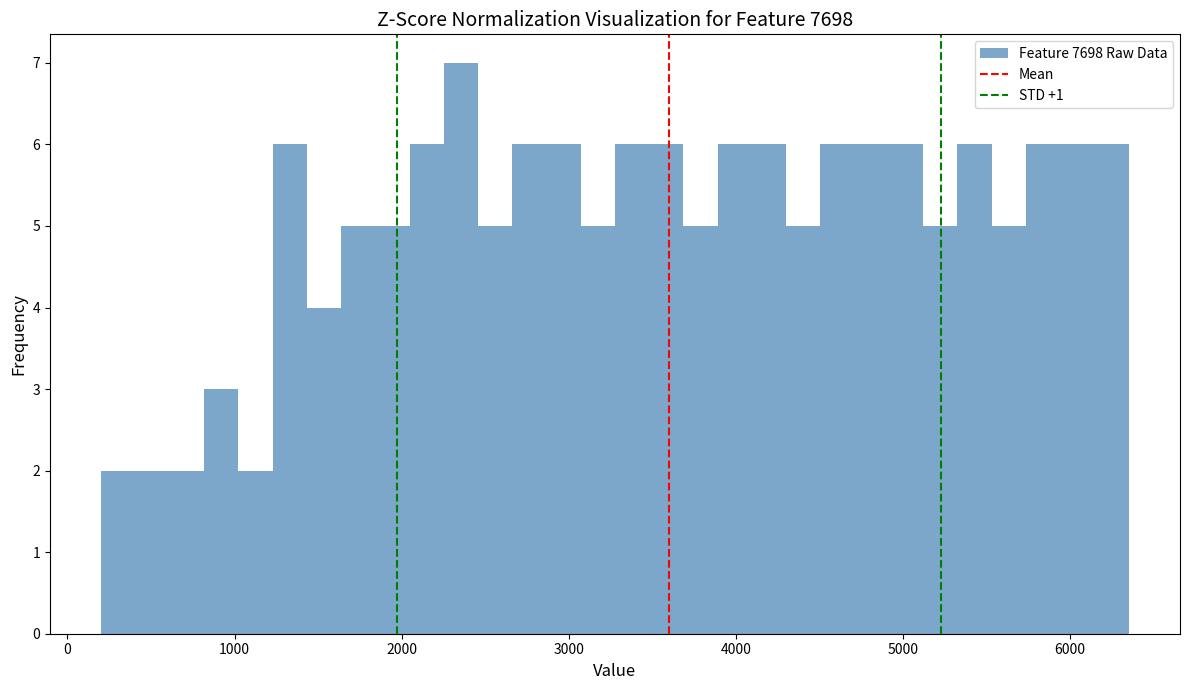

Around what value on the x-axis is the tallest bar? Give the approximate position of its centre, as read against the axis.

2400